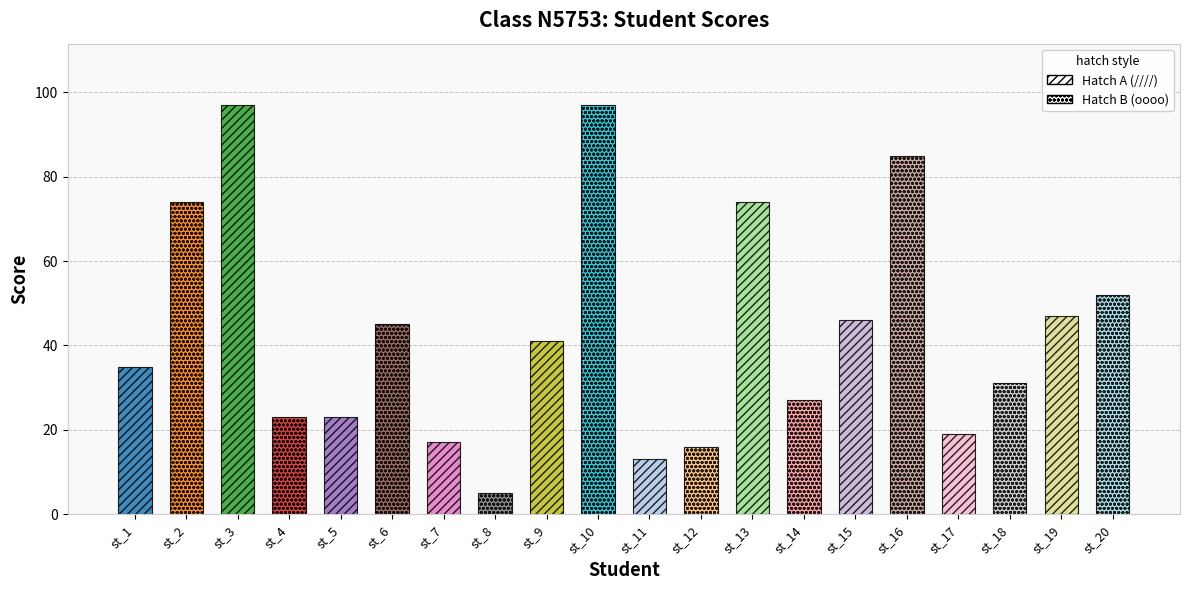

Does the chart contain stacked bars?

No